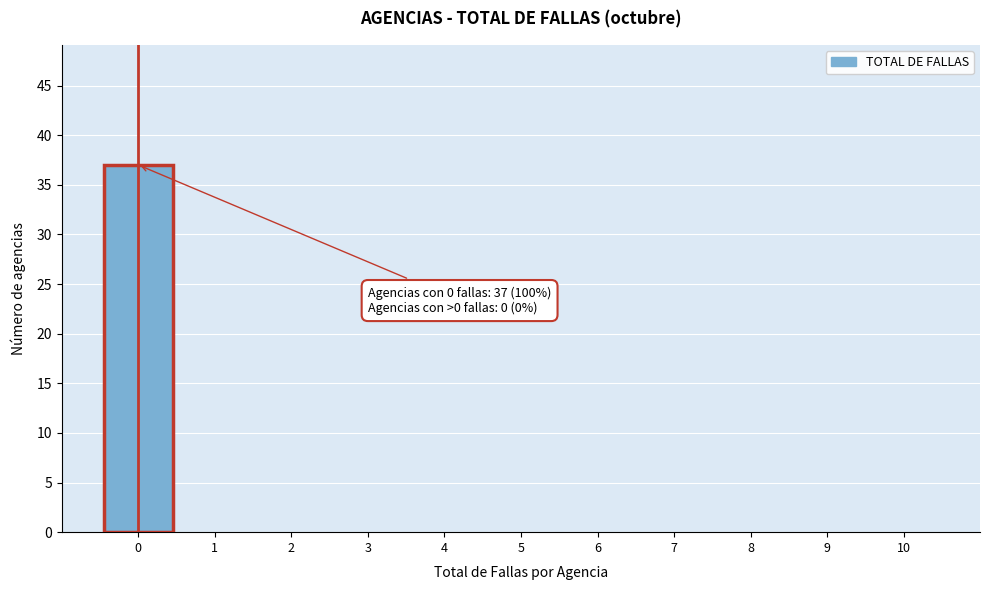

Over which range of the x-axis is the bar tallest?

-0.5 to 0.5